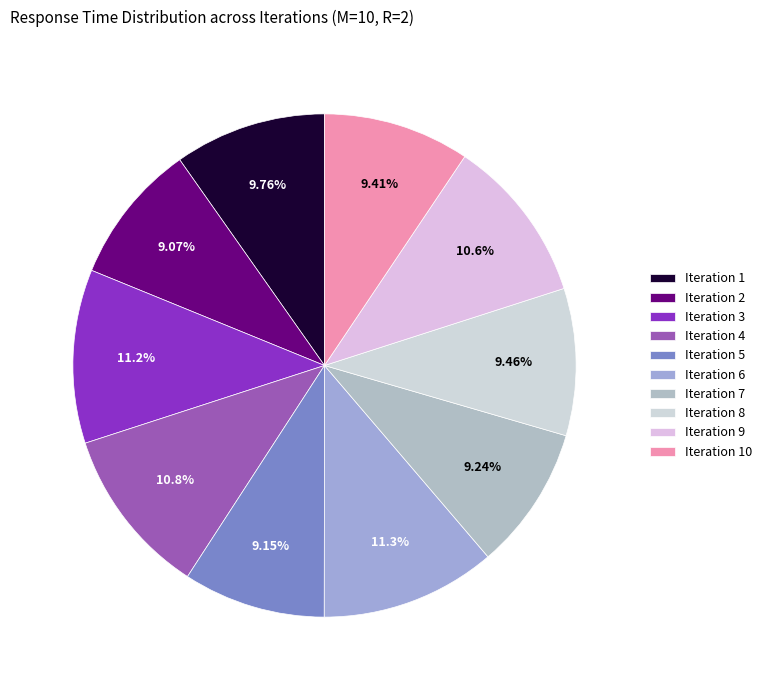

True or false: Iteration 6 accounts for 11% of the total.

True